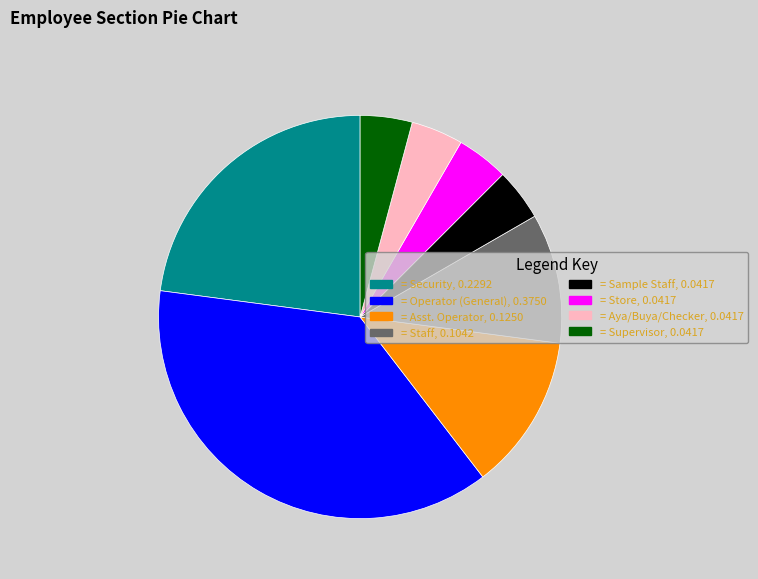

Is there a majority slice in this chart?

No